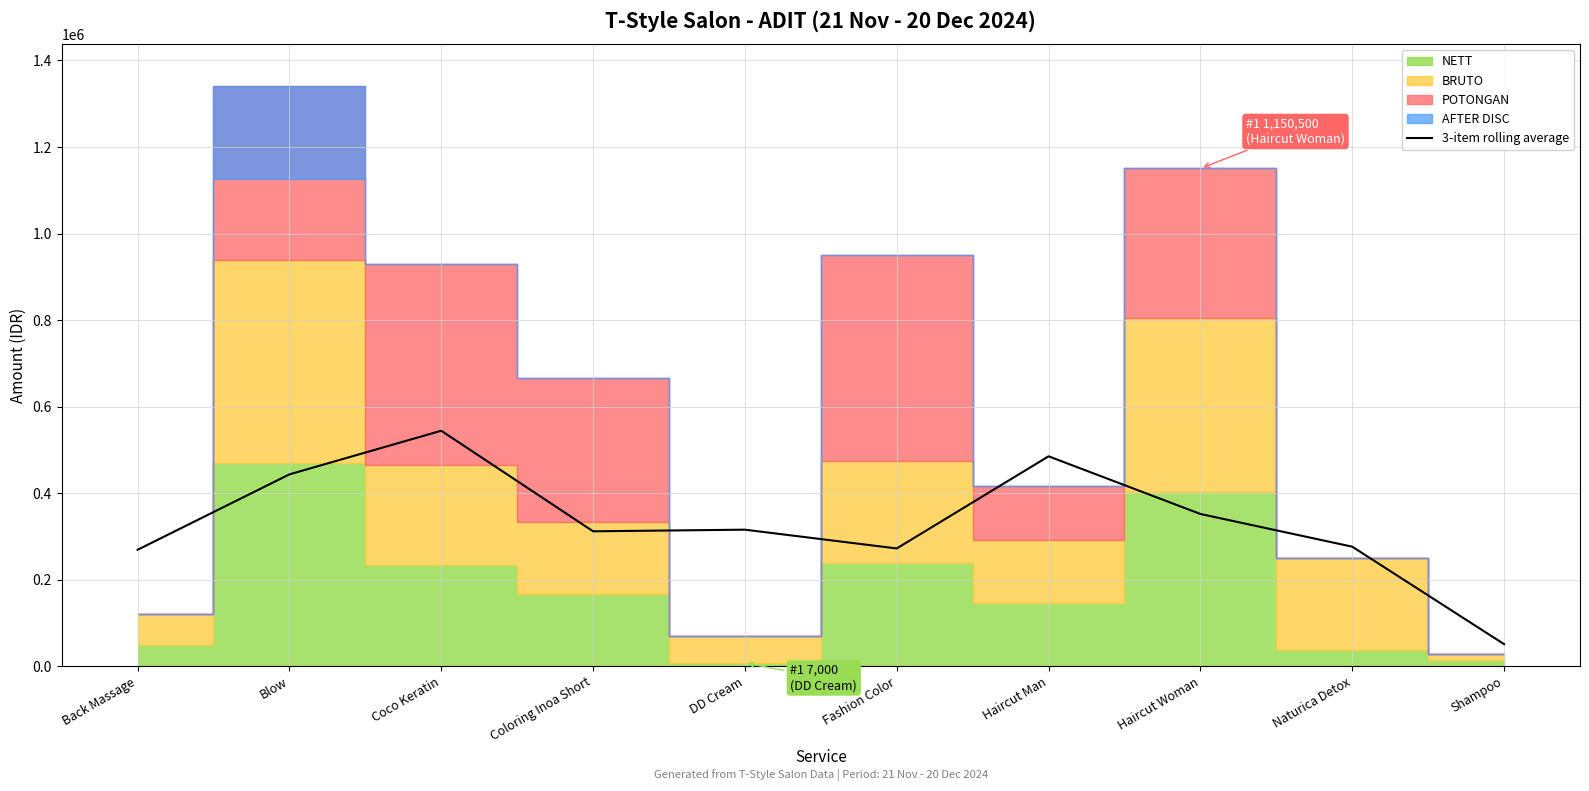

The chart shows a value of 168494.2 at Fashion Color. True or false?

False